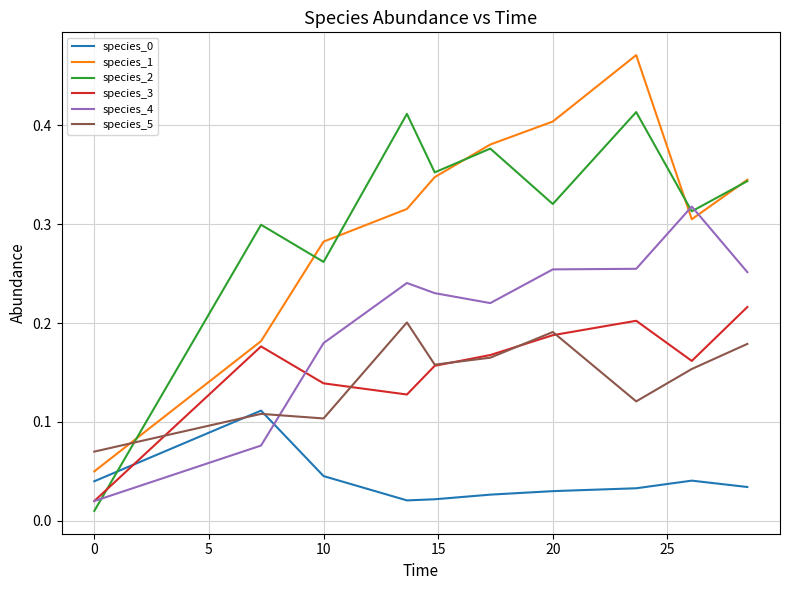

In species_5, how many points are lower than both neighbors (excluding endpoints)?

3